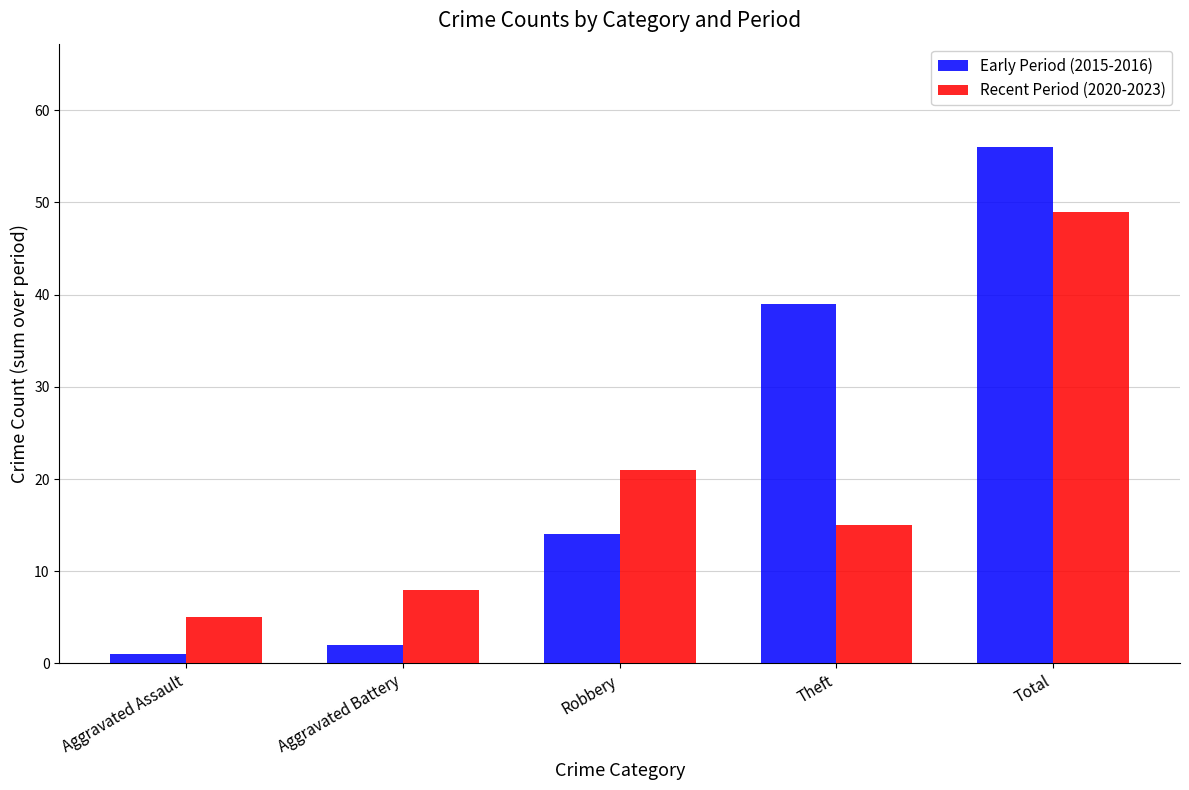

What is the difference between the maximum and minimum values in the Recent Period (2020-2023) series?

44